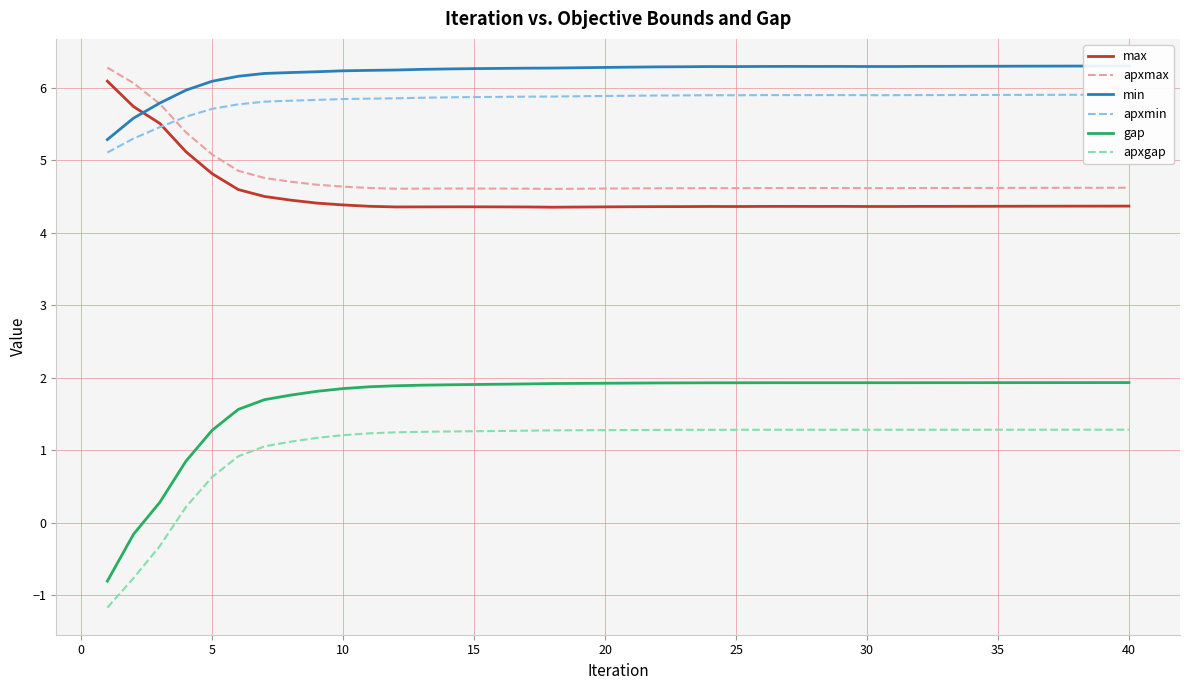

Does the chart display data point markers on the line(s)?

No